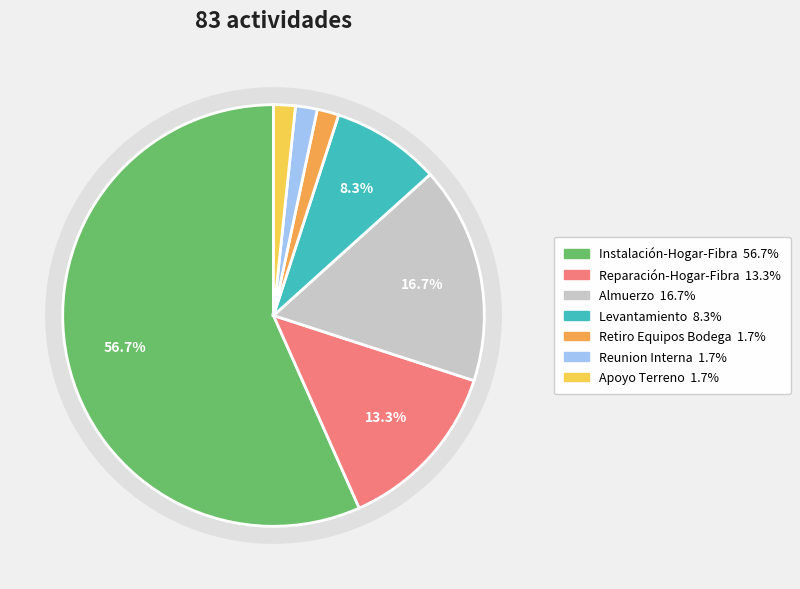

What percentage is the Levantamiento slice, to the nearest percent?

8%